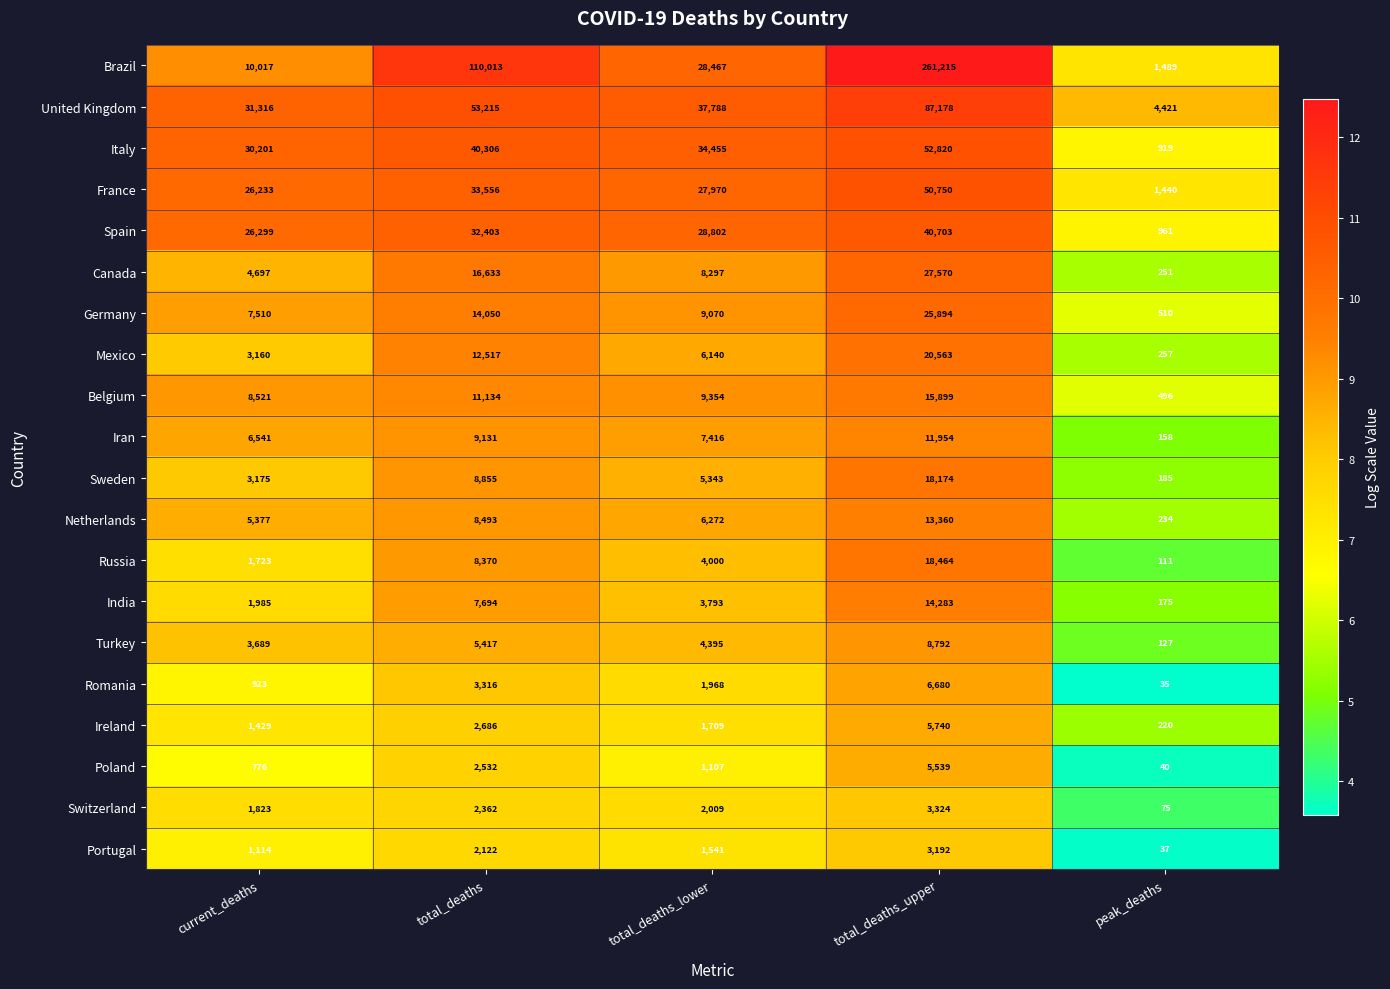

True or false: Iran has a value of 7416 at total_deaths_lower.

True